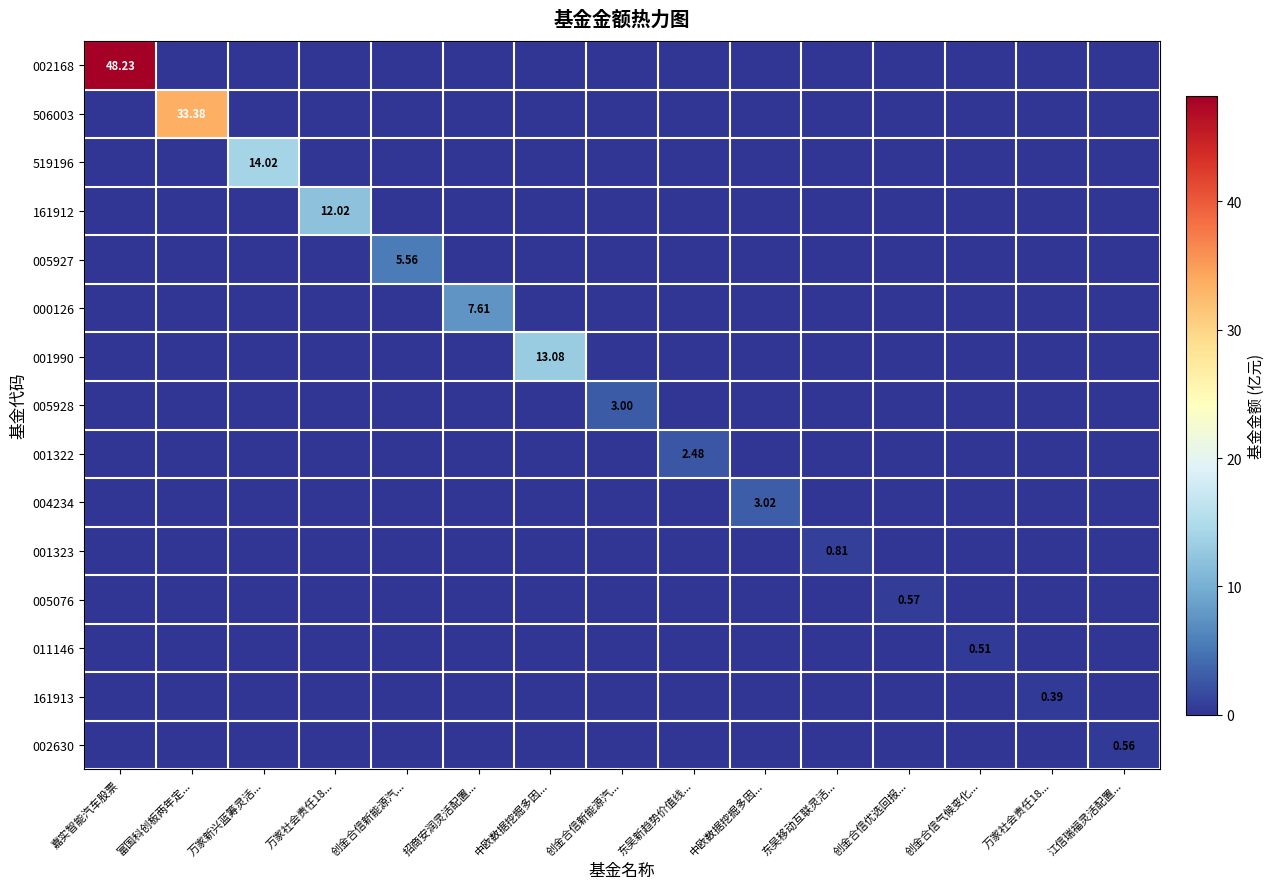

Count the 005927 values in the range 0 to 1.

14